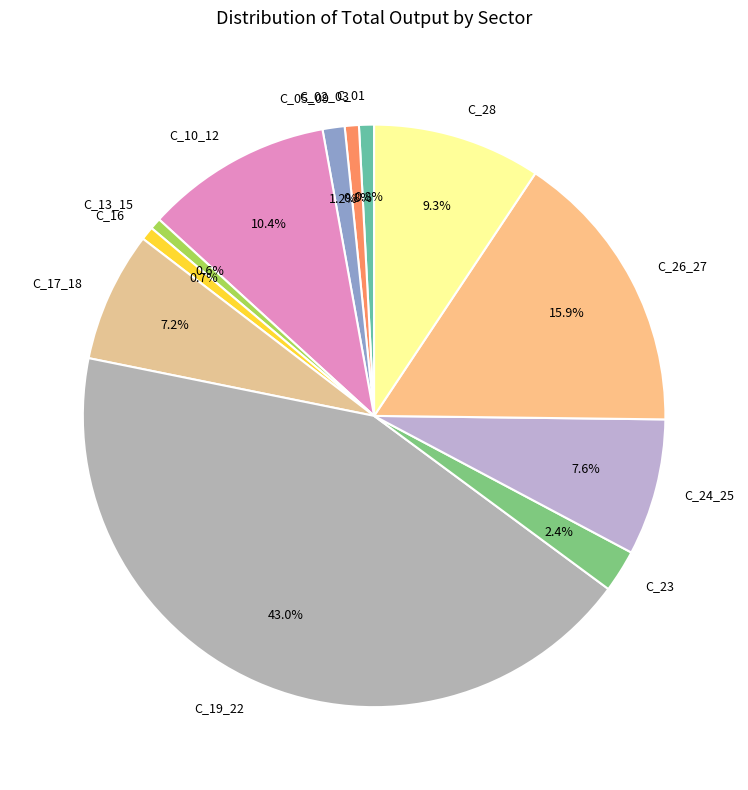

What portion of the pie excludes C_28?

90.7%